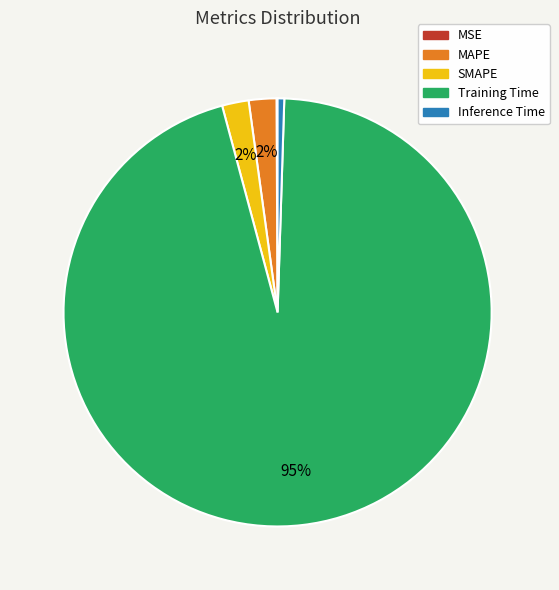

To the nearest percent, what is the average slice percentage?

20%